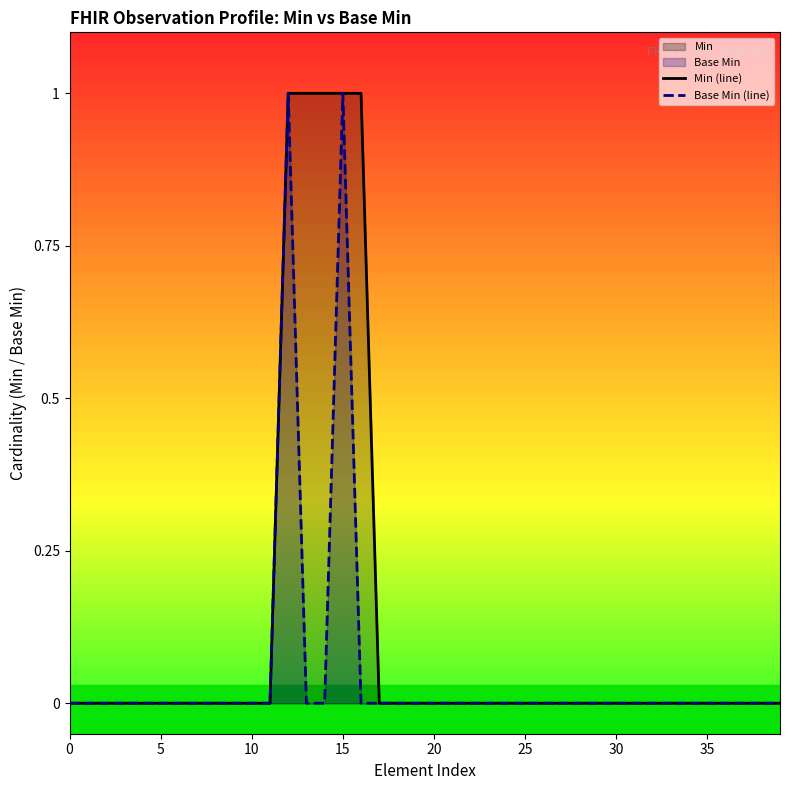

Reading left to right, transcribe all the data shown in this chart.

Min (line): 0	0	0	0	0	0	0	0	0	0	0	0	1	1	1	1	1	0	0	0	0	0	0	0	0	0	0	0	0	0	0	0	0	0	0	0	0	0	0	0
Base Min (line): 0	0	0	0	0	0	0	0	0	0	0	0	1	0	0	1	0	0	0	0	0	0	0	0	0	0	0	0	0	0	0	0	0	0	0	0	0	0	0	0